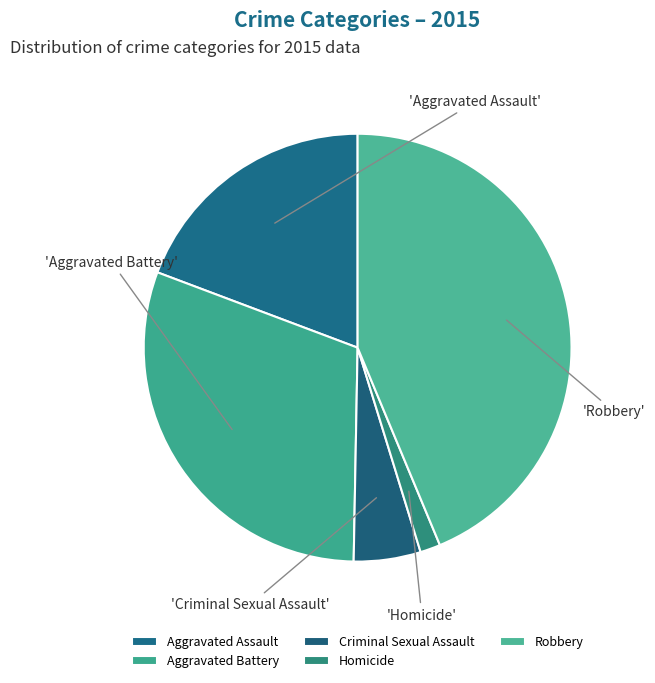

Which slice is the smallest?

Homicide